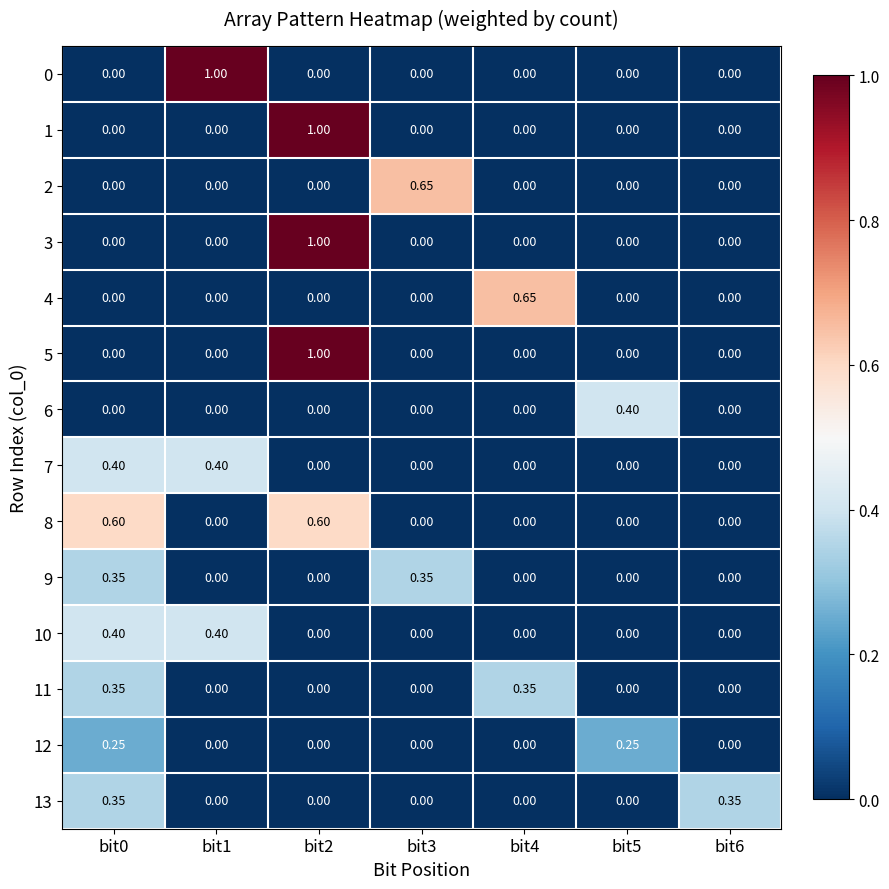

Is the value of 2 at bit4 greater than the value of 7 at bit1?

No